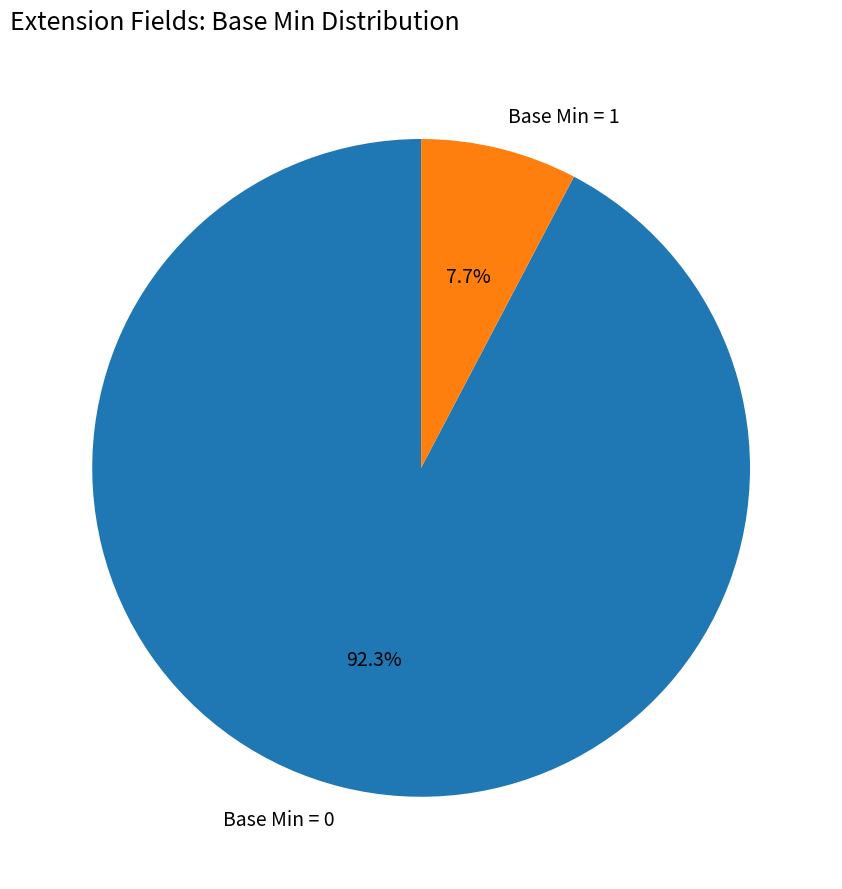

Which slice is the smallest?

Base Min = 1